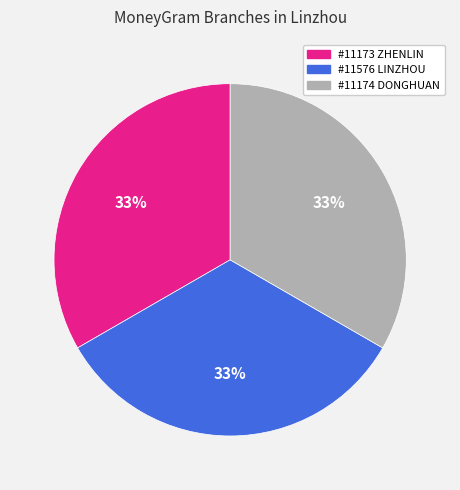

Is it true that #11173 ZHENLIN is 33% of the pie?

True